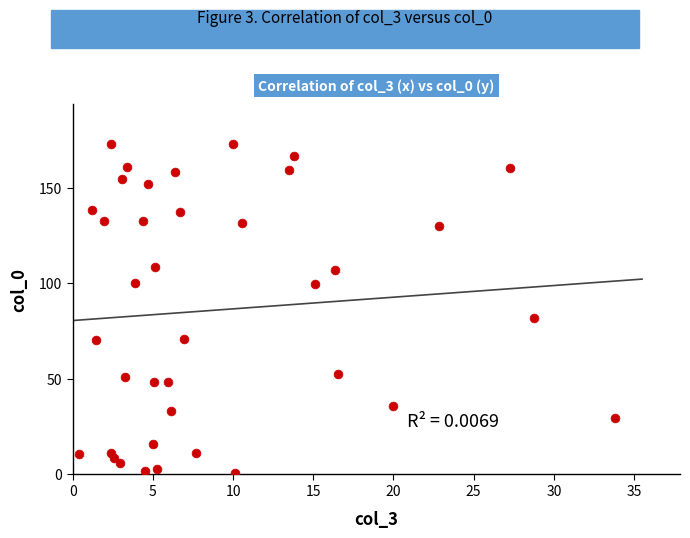

What Y value in the scatter plot is closest to 87?

82.0